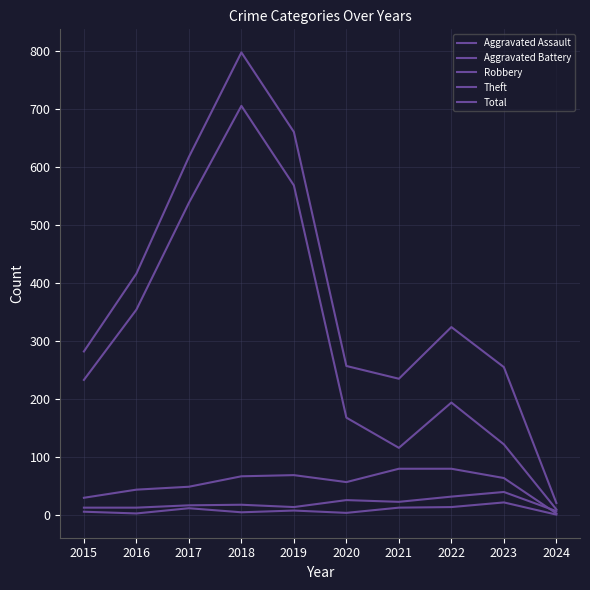

What is the value of the Aggravated Assault point at the 3rd from the left?

12